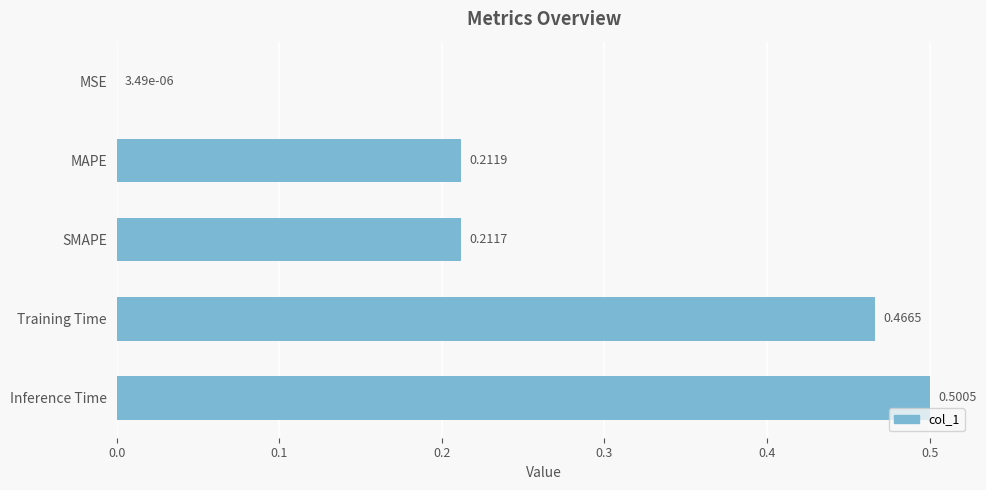

What is the sum of the values at Inference Time and MAPE?

0.7